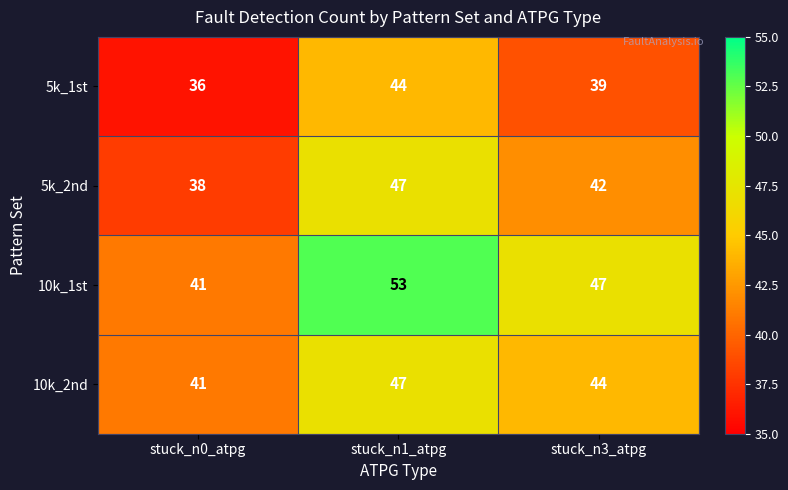

The value of 5k_1st at stuck_n3_atpg is 52. True or false?

False